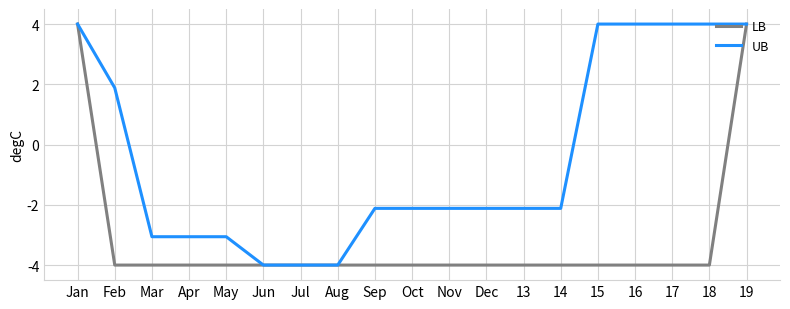

Does the chart display data point markers on the line(s)?

No